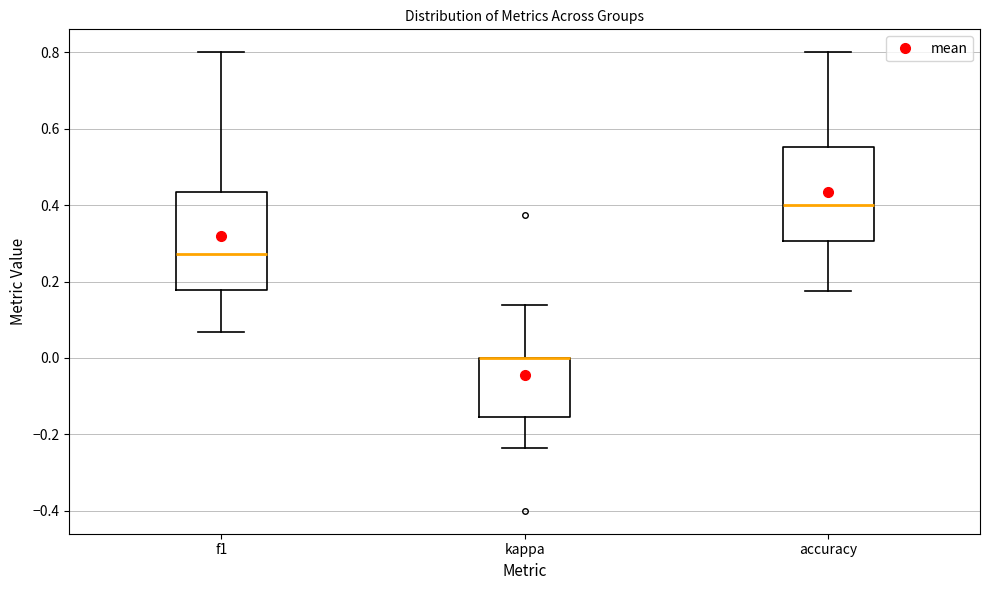

Reading left to right, read every box against the y-axis: the position of its median line, the range the box covers, and the ends of its whiskers. The values are not printed on the chart, so give them approximately, as read against the axis.

f1: median 0.28, box 0.18 to 0.44, whiskers 0.06 to 0.80
kappa: median 0.00 (drawn on the box's upper edge), box -0.16 to 0.00, whiskers -0.24 to 0.14
accuracy: median 0.40, box 0.30 to 0.56, whiskers 0.18 to 0.80